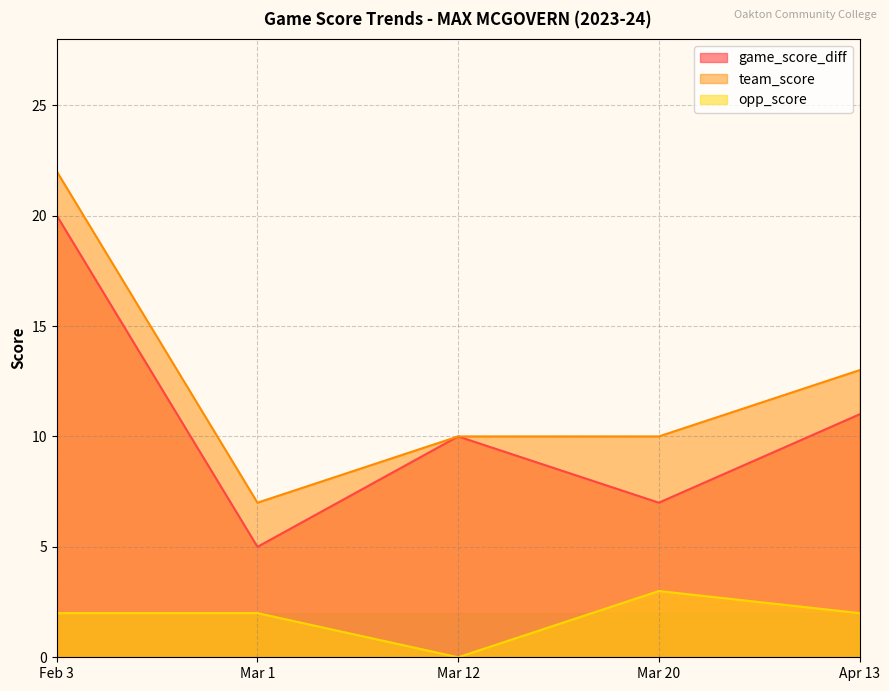

How many data points does each series have?

5